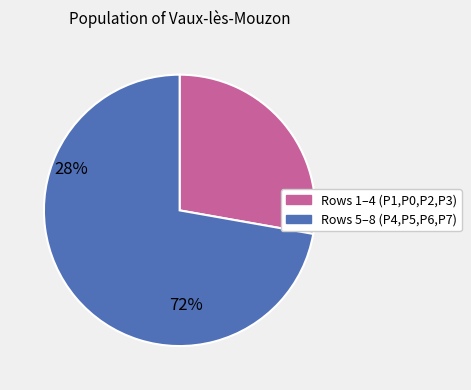

Is there any slice that represents more than half of the pie?

Yes